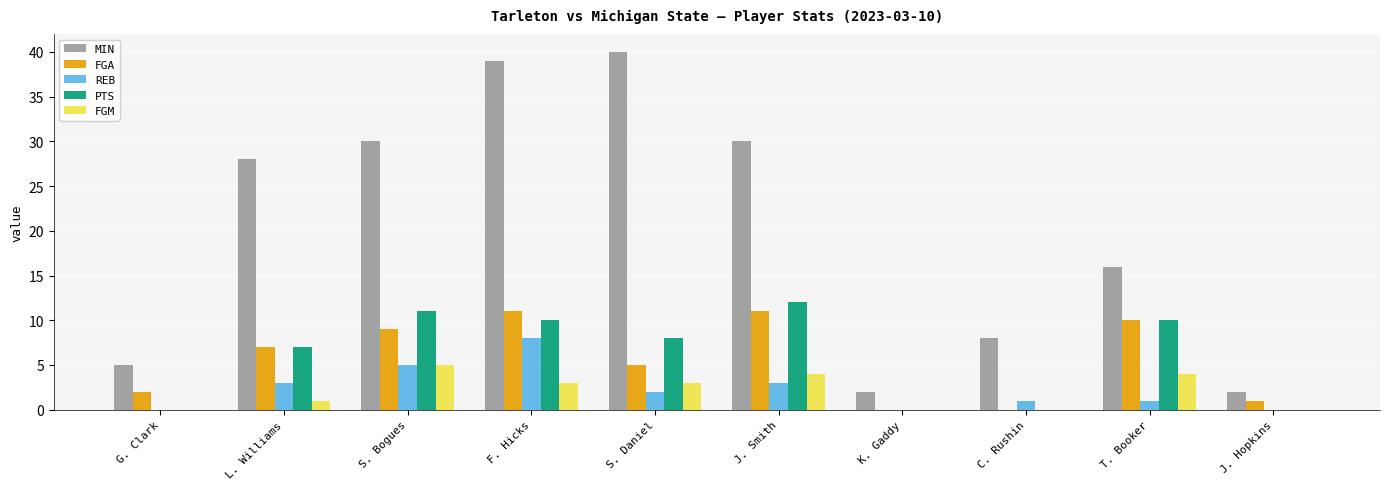

At which category is the sum across all series the highest?

F. Hicks